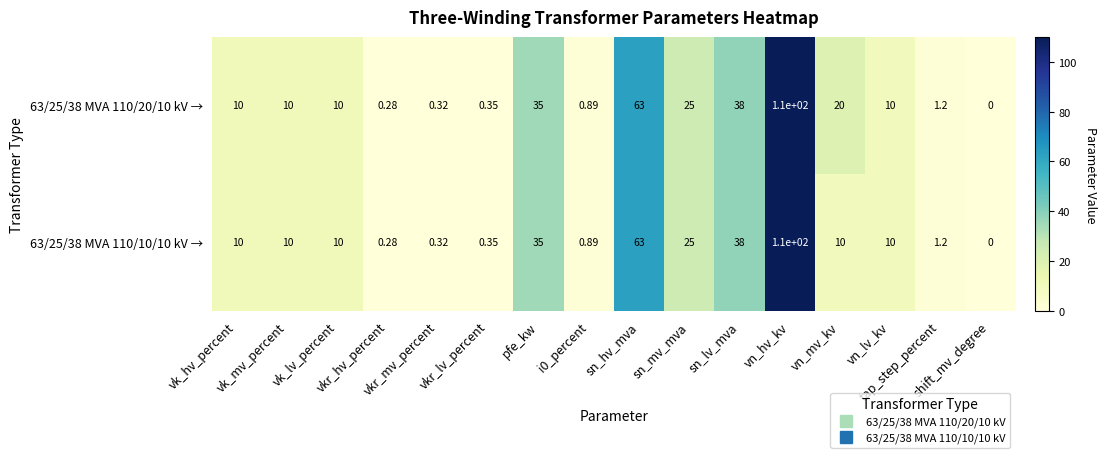

How many values in the 63/25/38 MVA 110/20/10 kV → series are below 10?

6